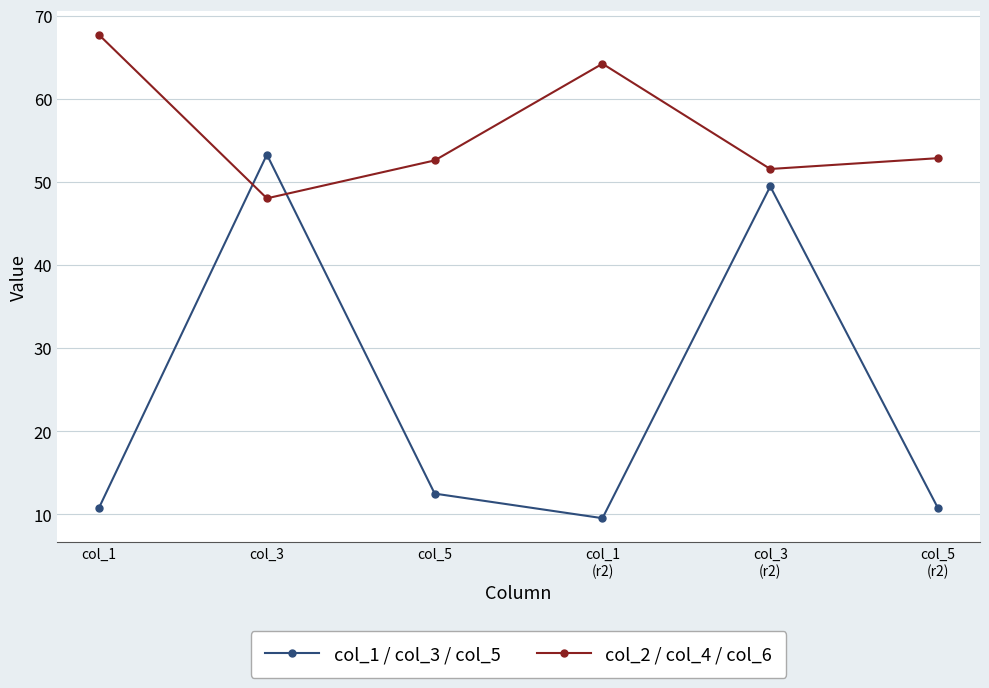

Where do col_1 / col_3 / col_5 and col_2 / col_4 / col_6 first cross each other?

col_1 and col_3